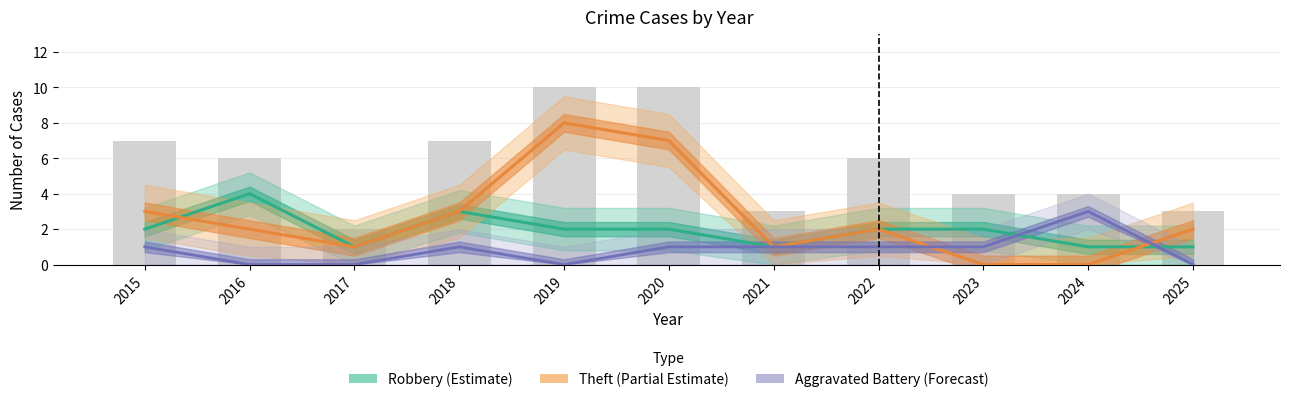

The value of Aggravated Battery (Forecast) at 2017 is 0. True or false?

True